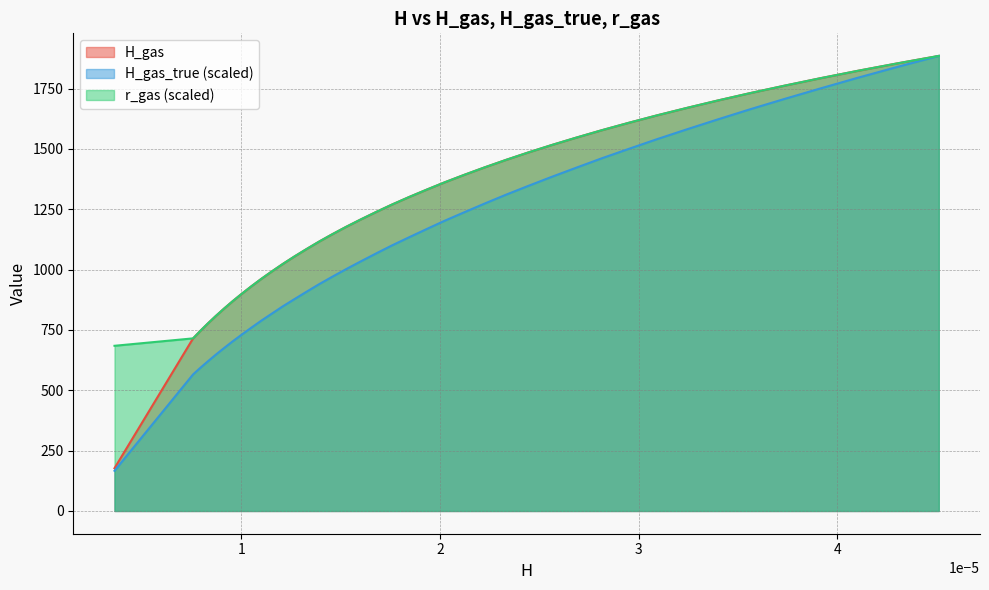

How many lines are shown in the chart?

3